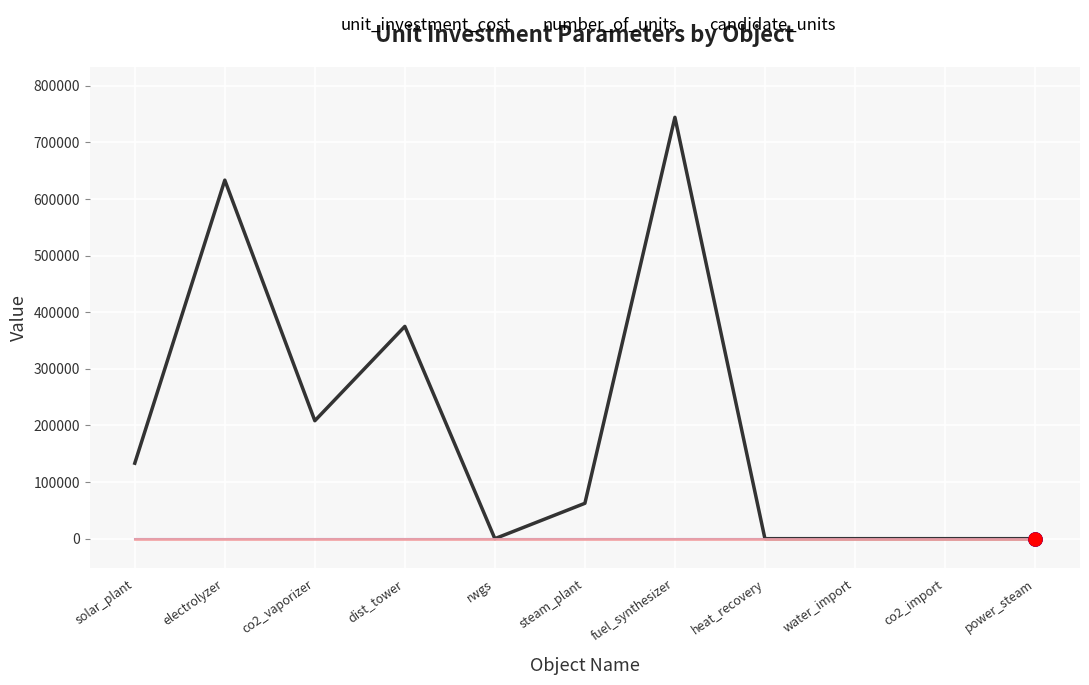

Which category has the highest value across all series?

fuel_synthesizer